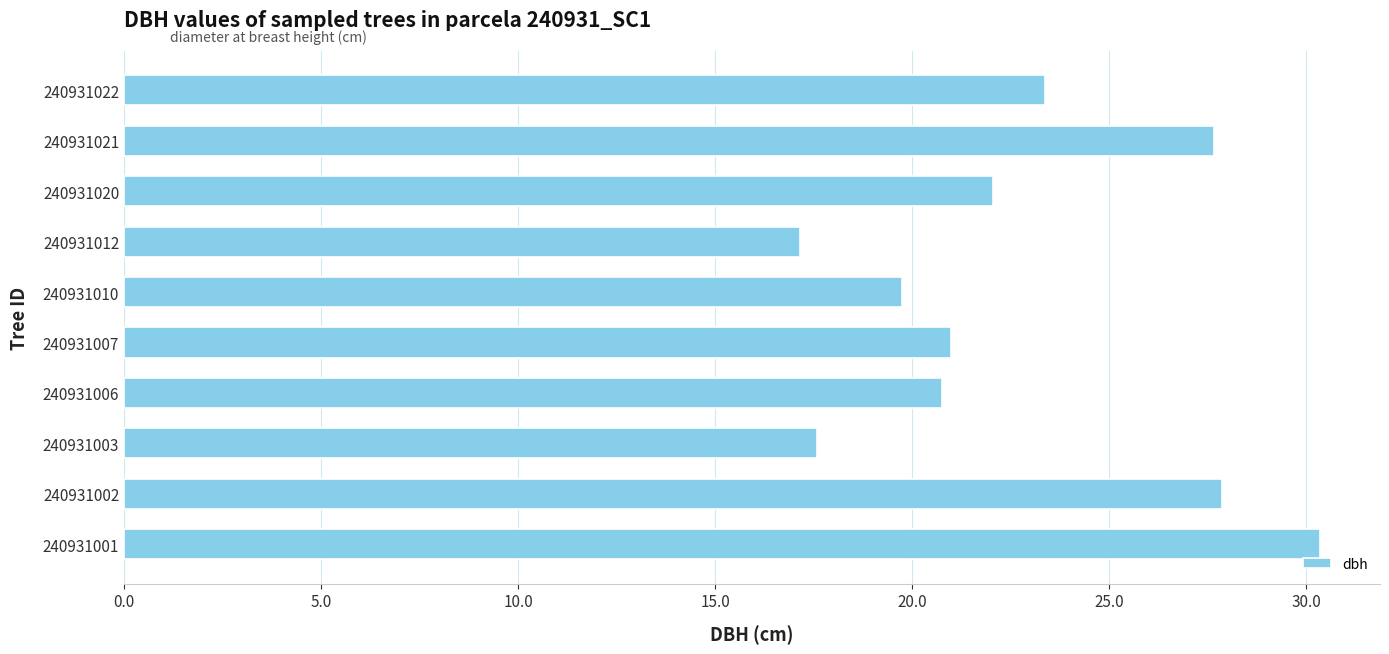

Which category has the highest value across all series?

240931001